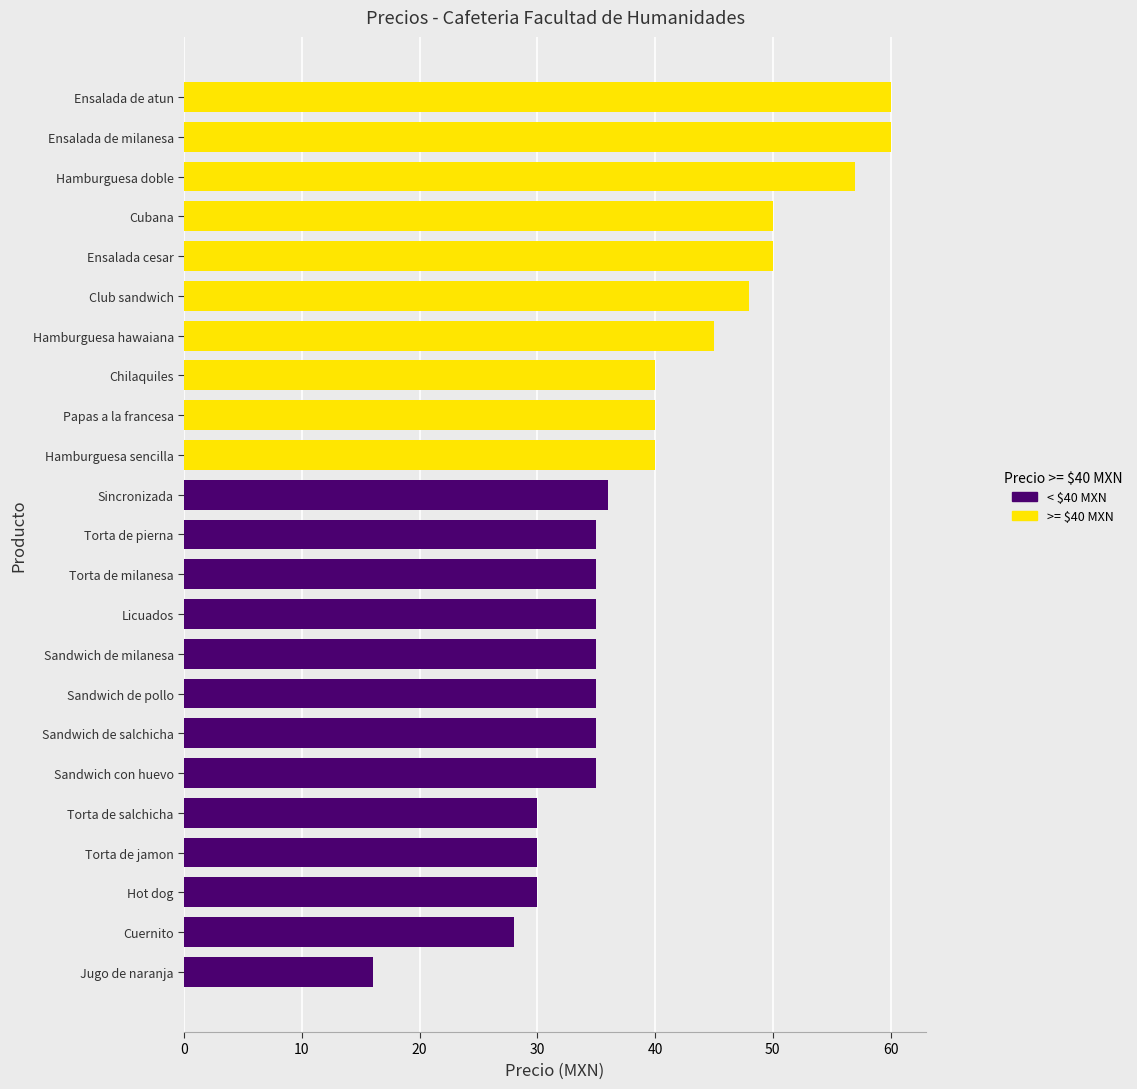

What is the maximum value shown in the chart?

60